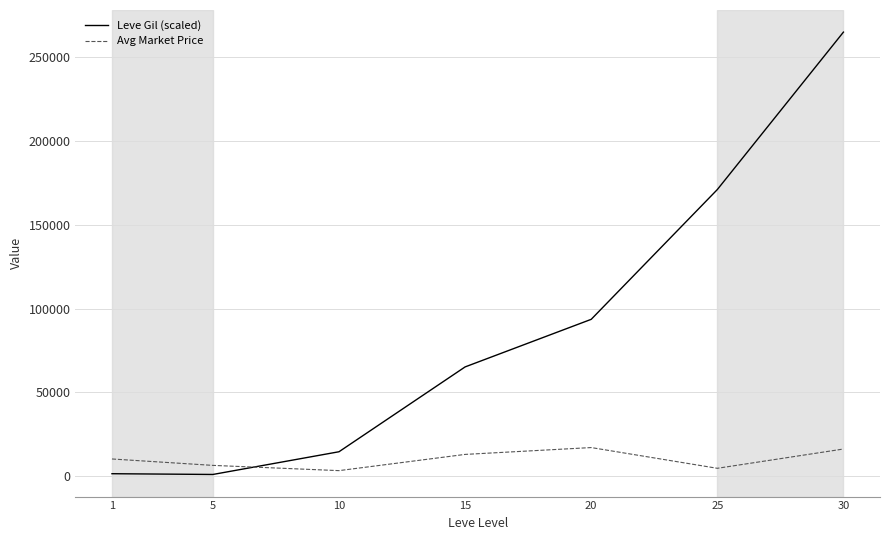

What is the maximum value shown in the chart?

265030.0